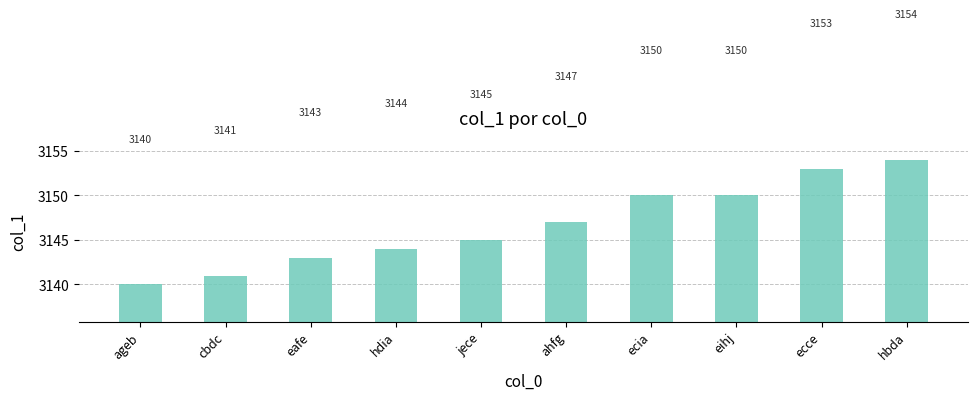

Which has a higher value, ahfg or eihj?

eihj